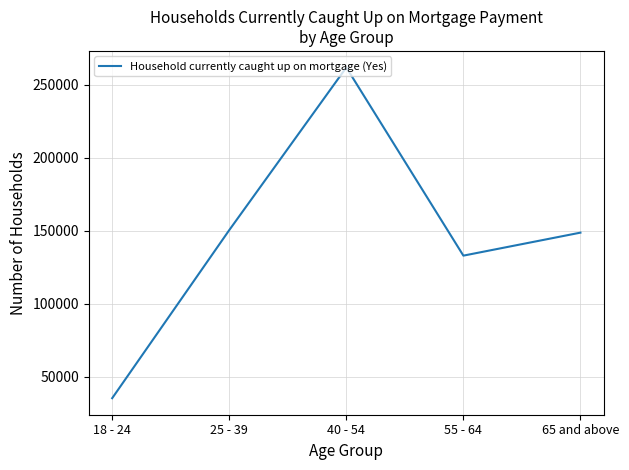

What is the ratio of the value at 55 - 64 to the value at 65 and above?

0.9